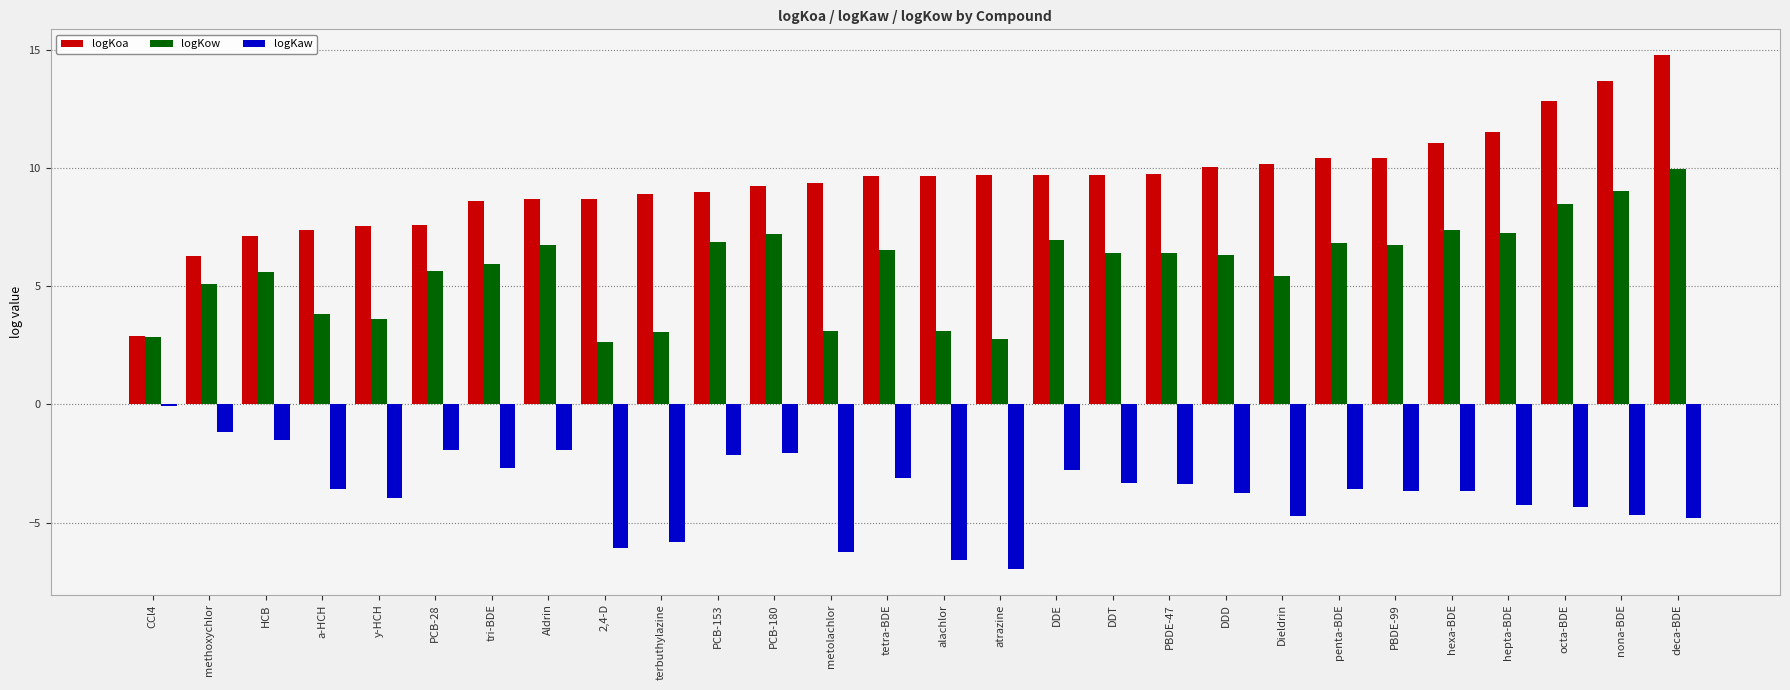

What is the approximate value of logKoa at a-HCH?

7.4